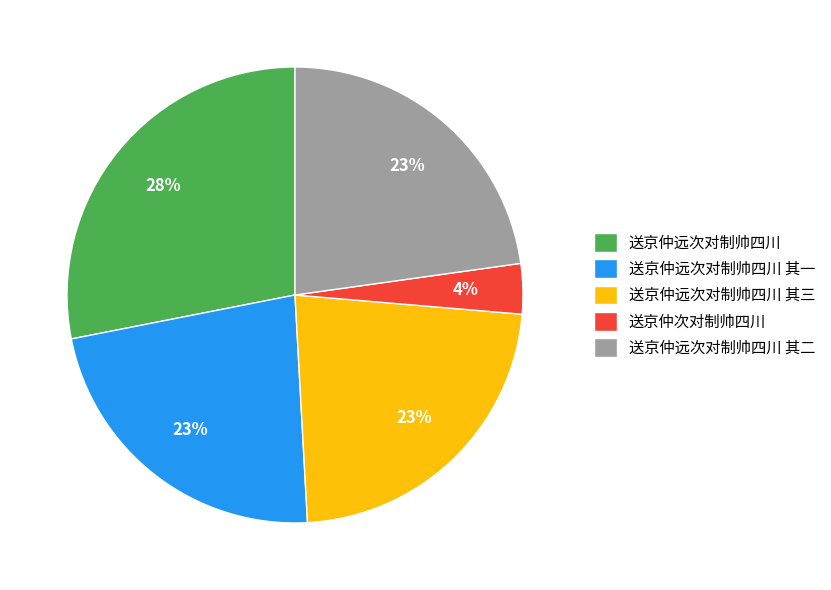

The 送京仲远次对制帅四川 其一 slice represents 23% of the pie. True or false?

True